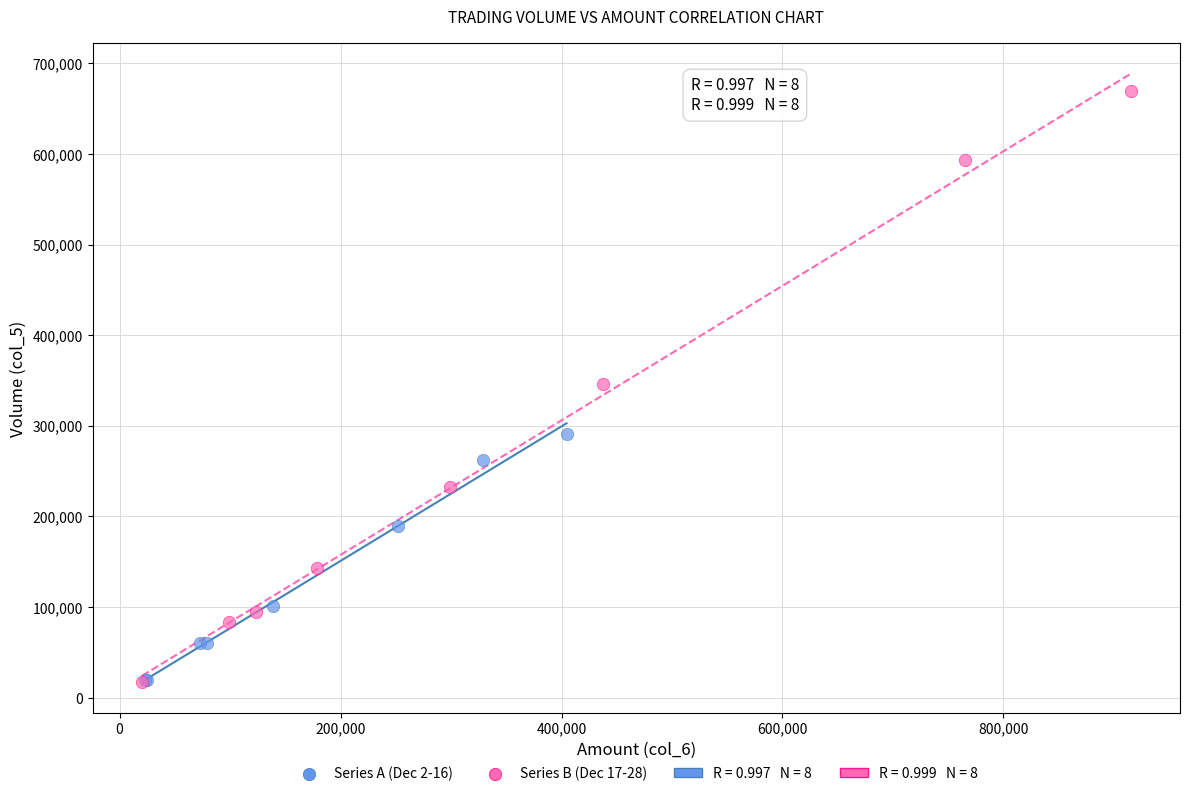

Which series reaches the maximum Y coordinate?

Series B (Dec 17-28)